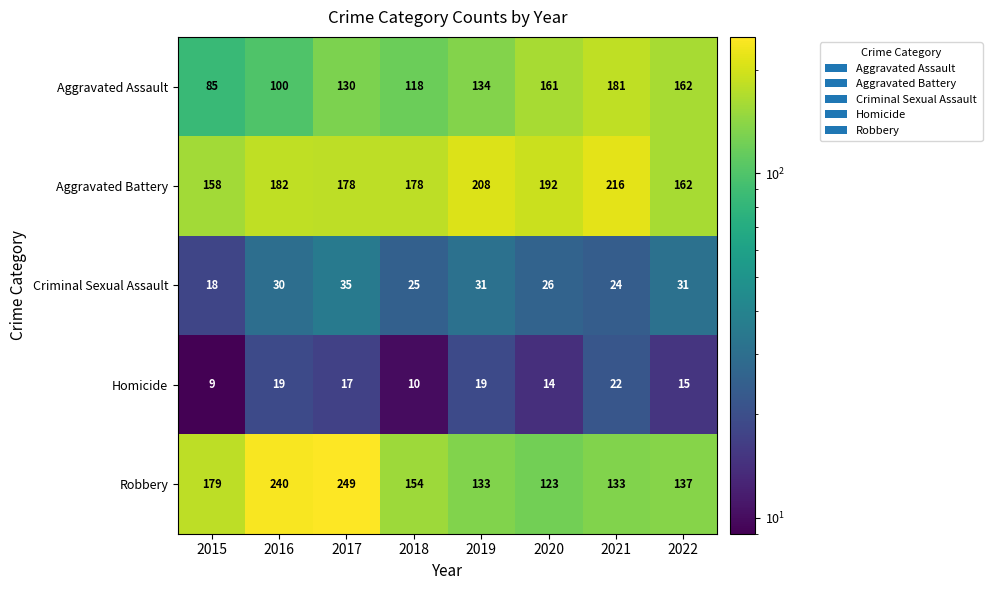

Which series has the widest spread of values?

Robbery